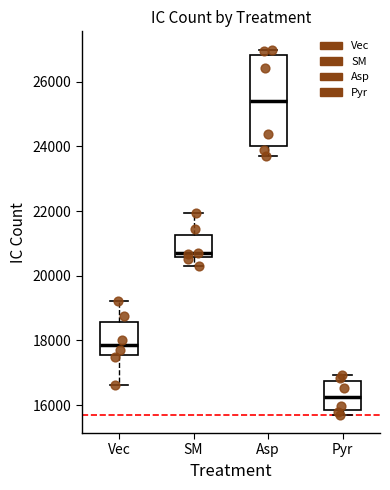

Reading left to right, transcribe this box plot: for each box, give where its median line is, the range the box spans, and where its two whiskers end, as read against the y-axis. The values are not printed on the chart, so give them approximately, as read against the axis.

Vec: median 17800, box 17600 to 18600, whiskers 16600 to 19200
SM: median 20600 (just above the box's lower edge), box 20600 to 21200, whiskers 20200 to 22000
Asp: median 25400, box 24000 to 26800, whiskers 23600 to 27000
Pyr: median 16200, box 15800 to 16800, whiskers 15600 to 17000